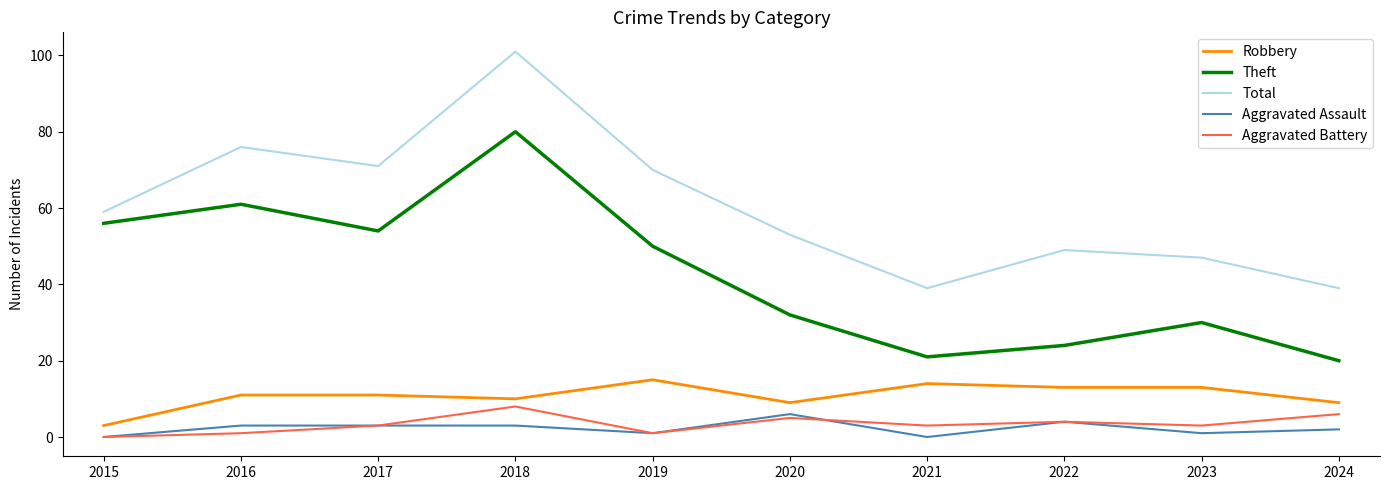

What is the difference between the maximum and second lowest values in the Robbery series?

6